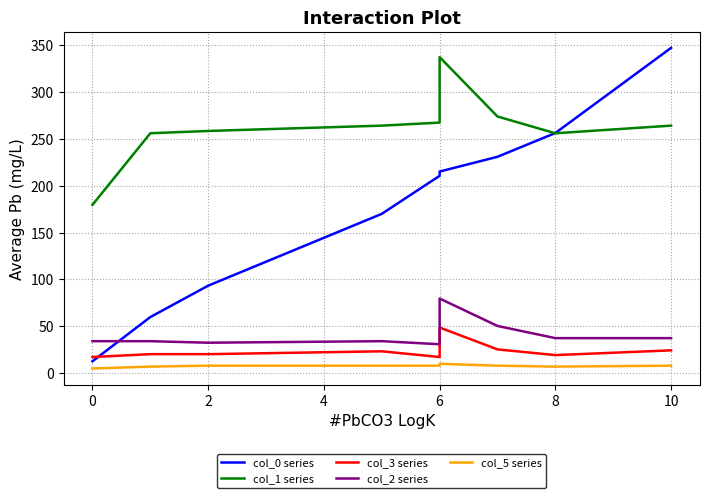

At which category does col_3 series reach its first local valley?

6